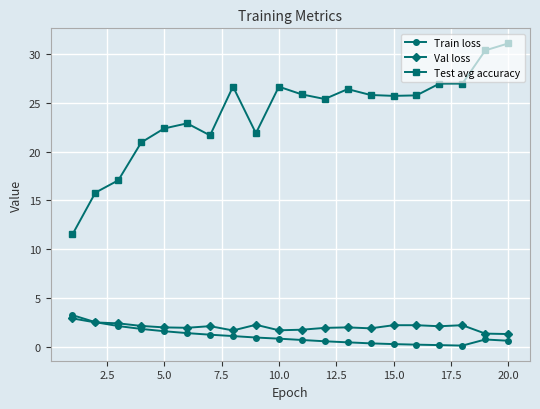

What is the value of the Val loss point at the 7th from the left?

2.1